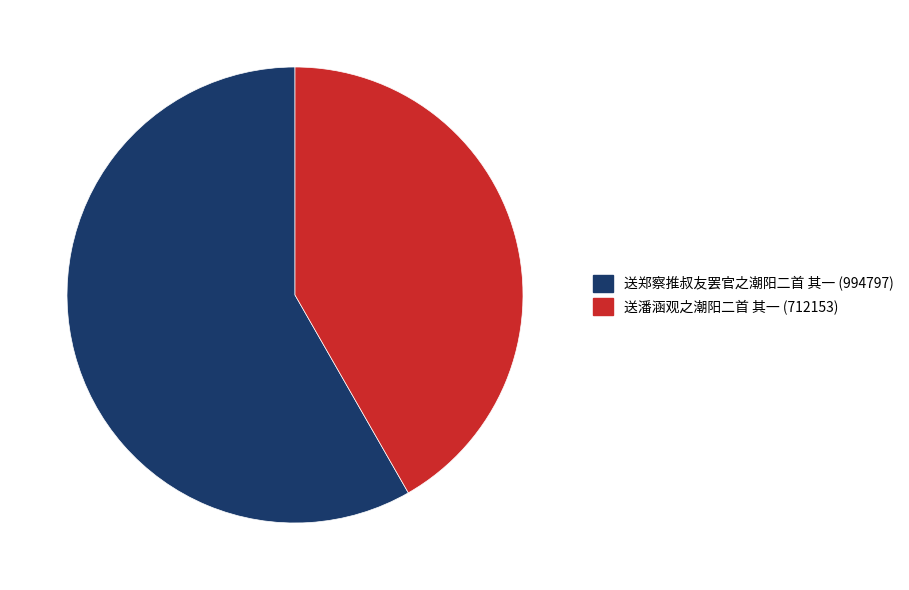

Is it true that 送郑察推叔友罢官之潮阳二首 其一 is 53% of the pie?

False